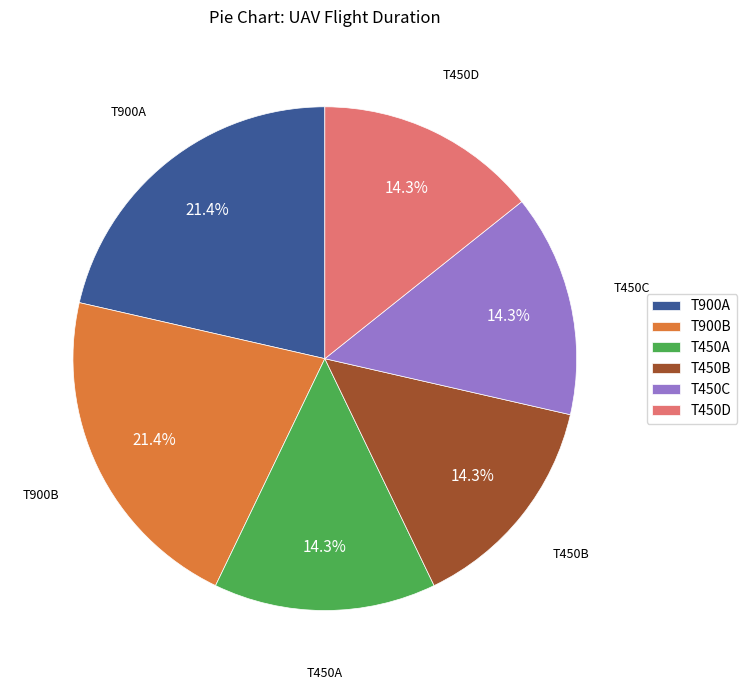

True or false: T450B accounts for 14% of the total.

True